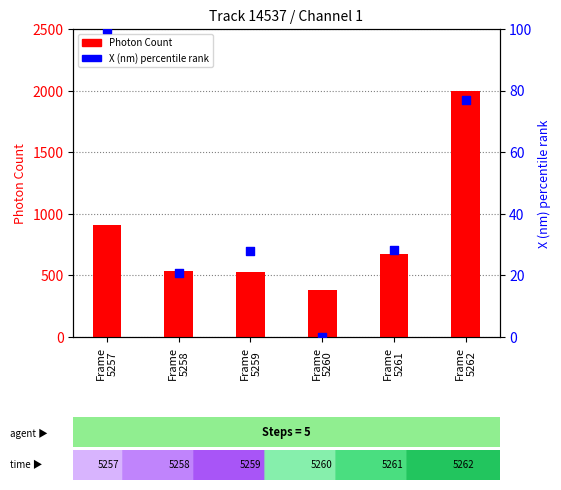

At how many categories does at least one series exceed 1392?

1